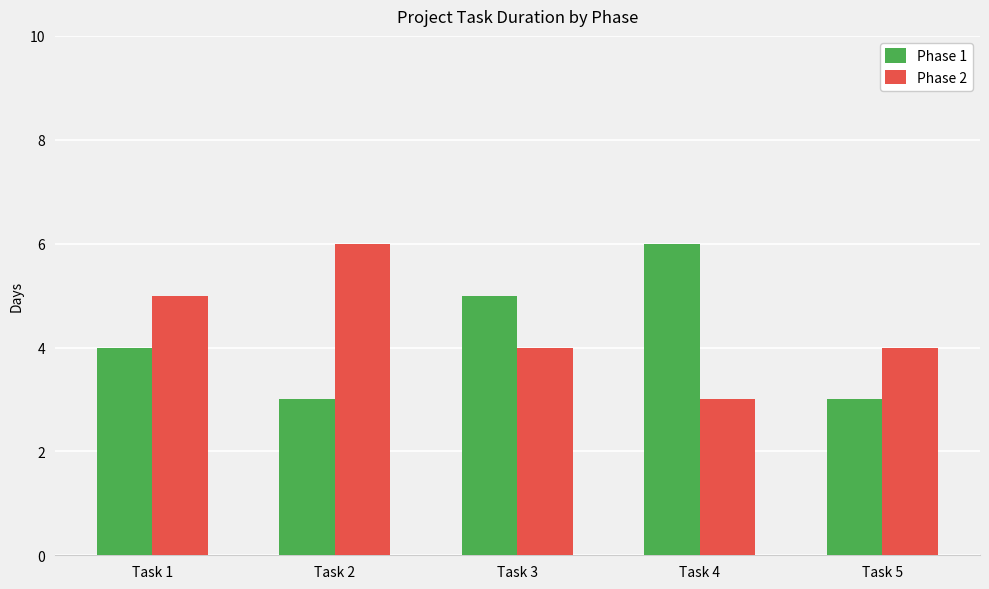

Rank the series at Task 3 from highest to lowest value.

Phase 1, Phase 2